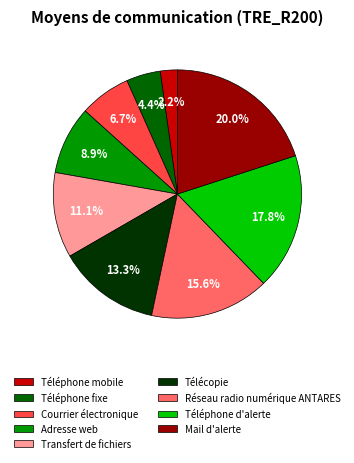

To the nearest percent, what is the combined percentage of Mail d'alerte and Adresse web?

29%